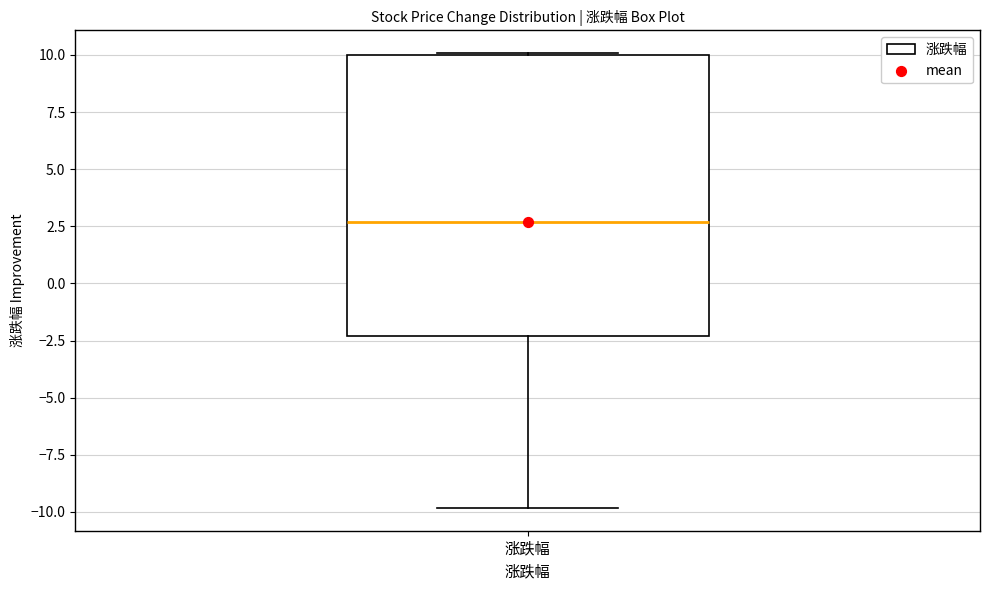

Read this box plot against the y-axis: the position of the median line, the range covered by the box, and the ends of both whiskers. The values are not printed on the chart, so give them approximately, as read against the axis.

median 2.5, box -2.5 to 10.0, whiskers -10.0 to 10.0